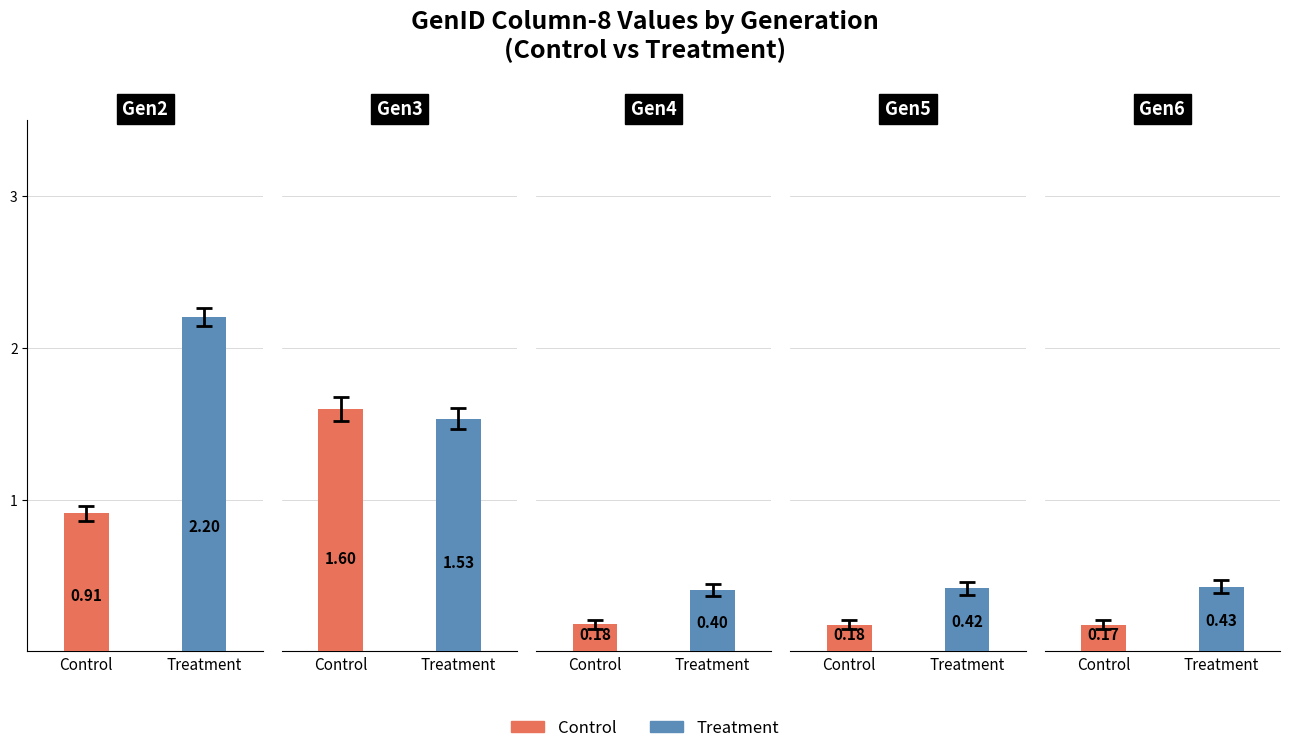

Which series has the widest spread of values?

Treatment